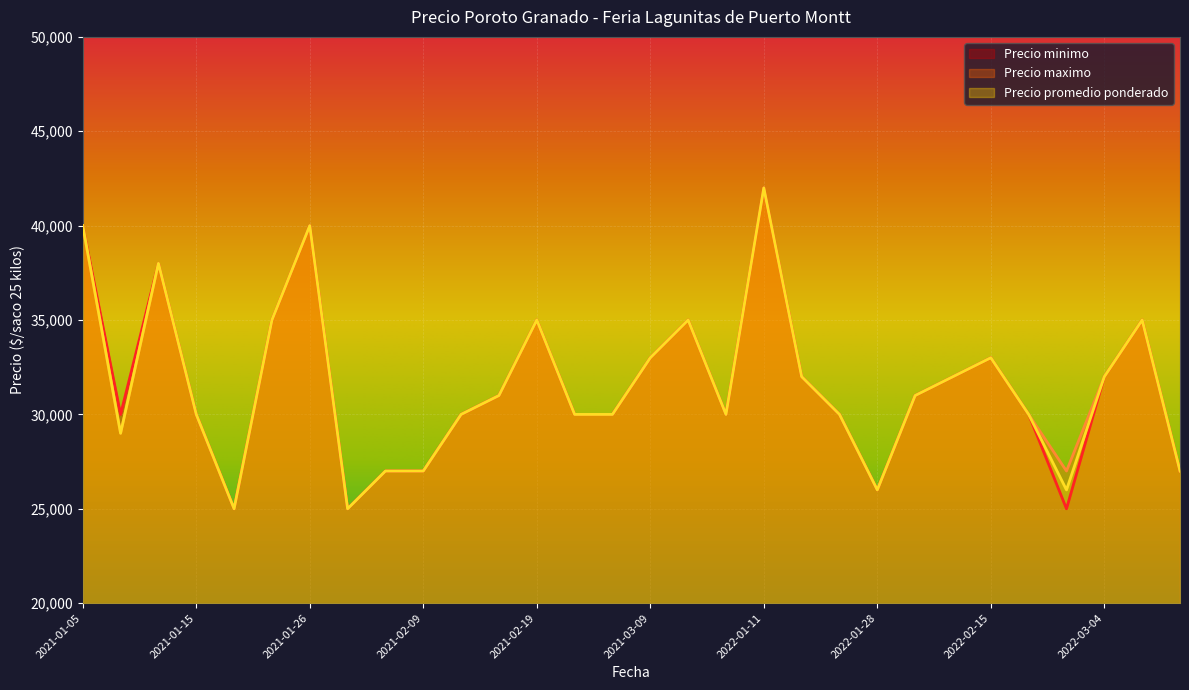

Which series has the largest total across all categories?

Precio maximo